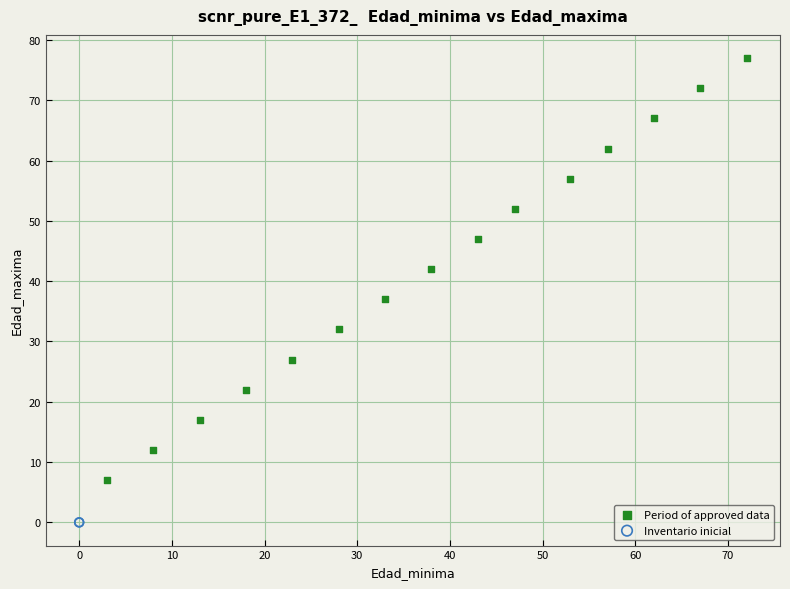

Which series contains the highest Y value?

Period of approved data